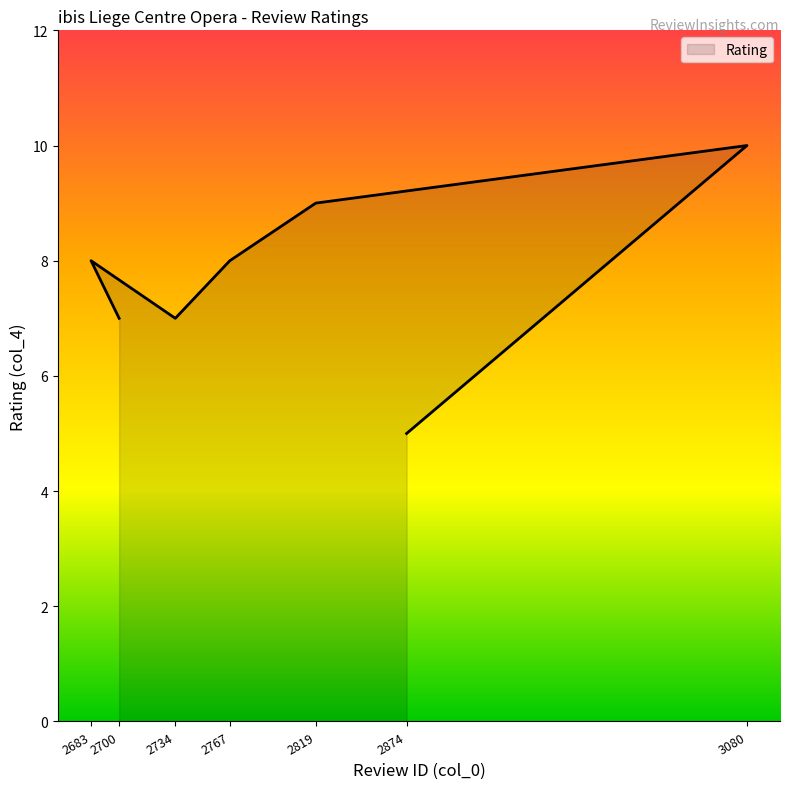

List the labels in order of value, largest first.

3080, 2819, 2683, 2767, 2700, 2734, 2874